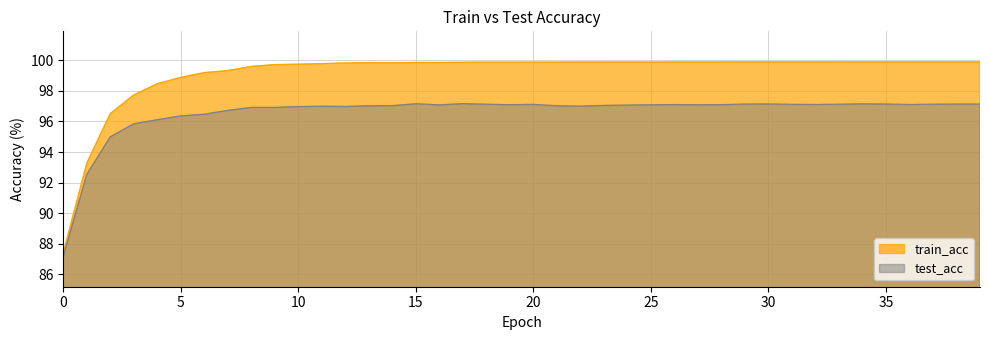

What is the value of the test_acc point at the 23rd from the left?

97.0